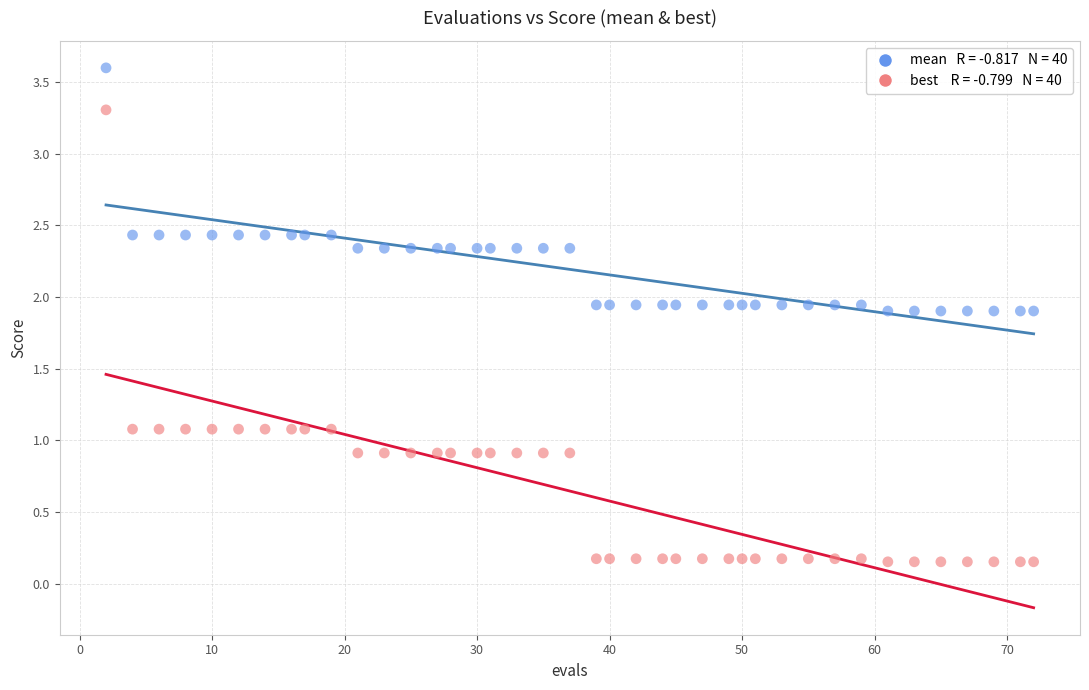

Across all data points, what is the range of X values (max minus min)?

70.0